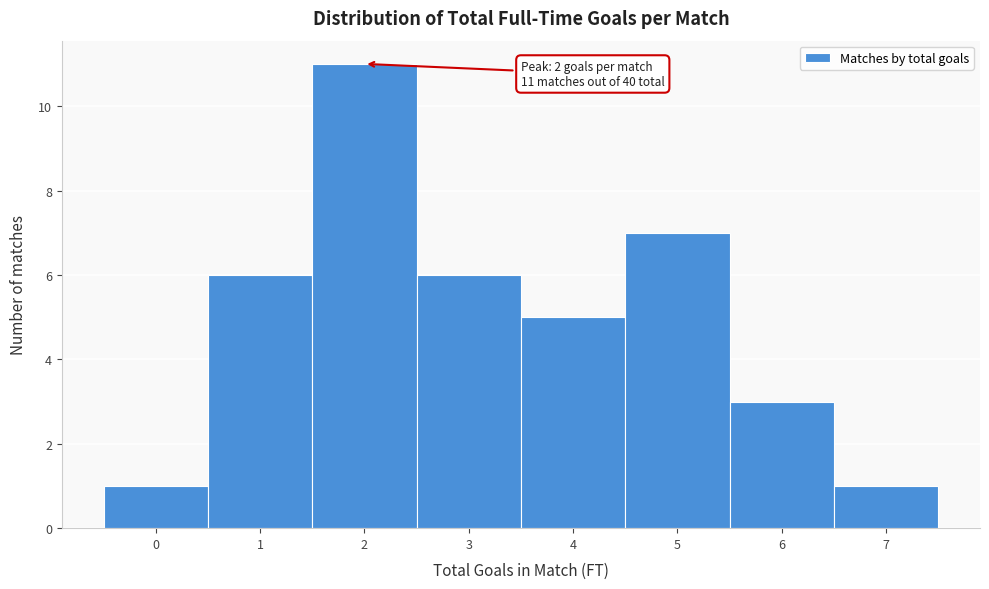

Over which range of the x-axis is the bar tallest?

1.5 to 2.5